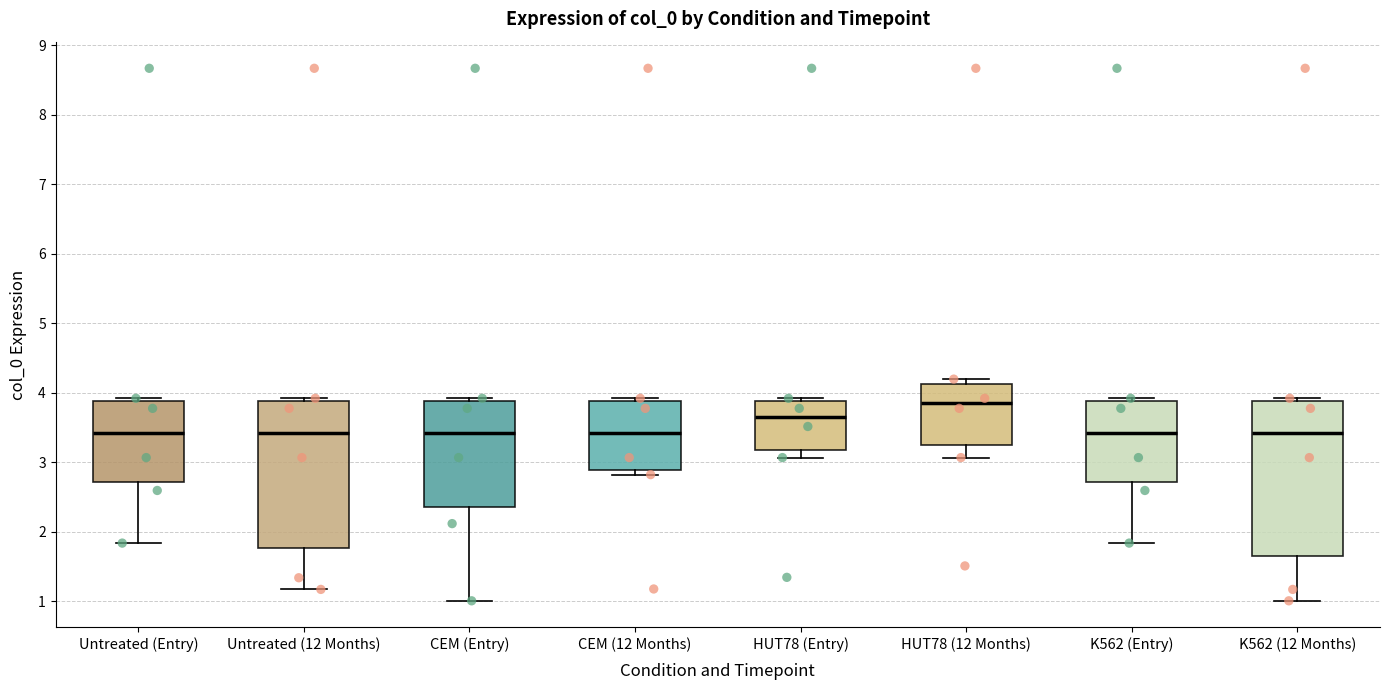

Reading left to right, read every box against the y-axis: the position of its median line, the range the box covers, and the ends of its whiskers. The values are not printed on the chart, so give them approximately, as read against the axis.

Untreated (Entry): median 3.4, box 2.7 to 3.9, whiskers 1.8 to 3.9 (just above the box's upper edge)
Untreated (12 Months): median 3.4, box 1.8 to 3.9, whiskers 1.2 to 3.9 (just above the box's upper edge)
CEM (Entry): median 3.4, box 2.4 to 3.9, whiskers 1.0 to 3.9 (just above the box's upper edge)
CEM (12 Months): median 3.4, box 2.9 to 3.9, whiskers 2.8 to 3.9 (just above the box's upper edge)
HUT78 (Entry): median 3.6, box 3.2 to 3.9, whiskers 3.1 to 3.9 (just above the box's upper edge)
HUT78 (12 Months): median 3.8, box 3.2 to 4.1, whiskers 3.1 to 4.2
K562 (Entry): median 3.4, box 2.7 to 3.9, whiskers 1.8 to 3.9 (just above the box's upper edge)
K562 (12 Months): median 3.4, box 1.6 to 3.9, whiskers 1.0 to 3.9 (just above the box's upper edge)